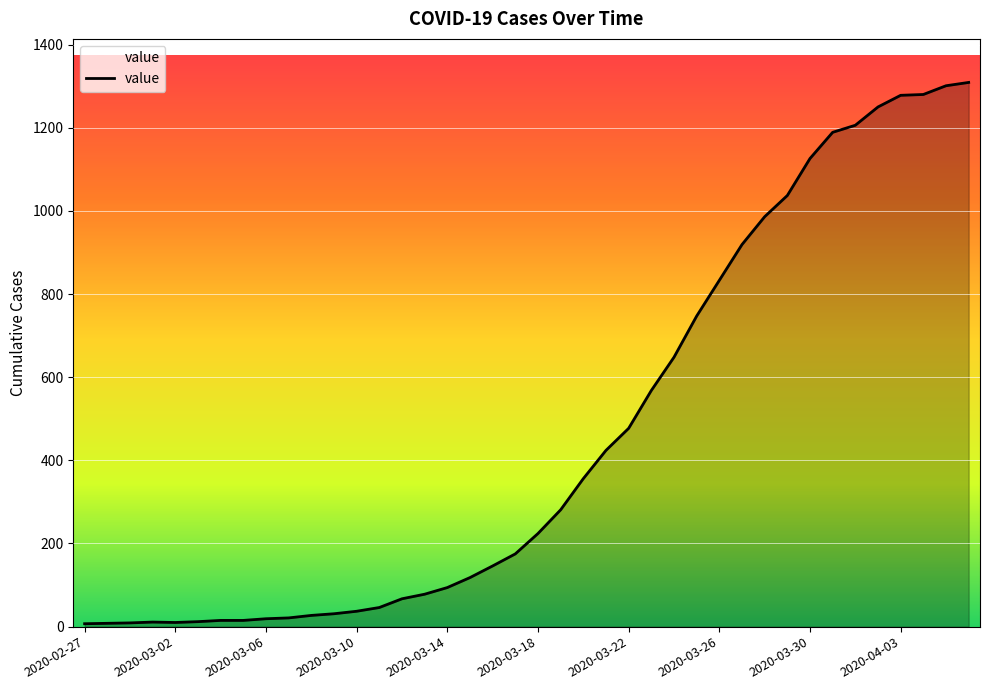

What is the greatest value displayed?

1309